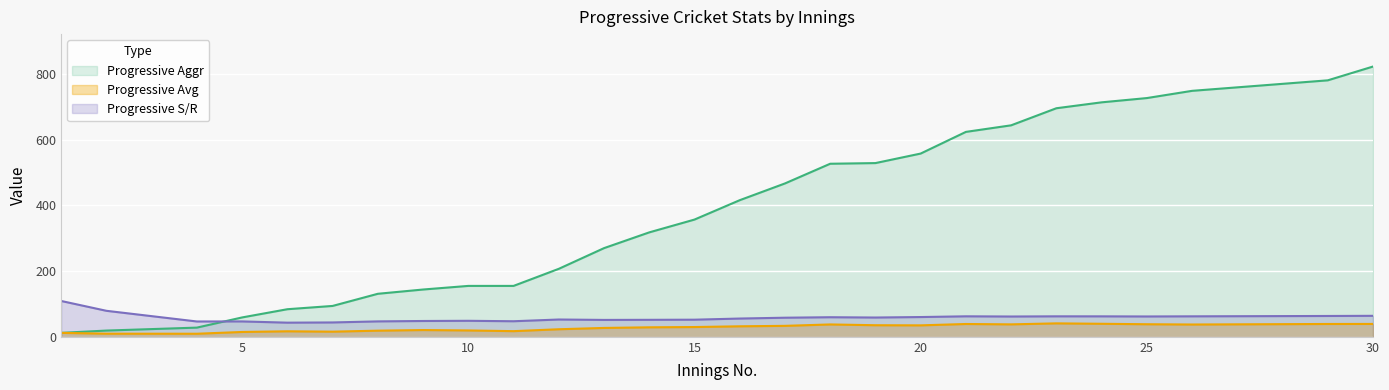

Reading right to left, transcribe all the data shown in this chart.

Progressive Aggr: 823.0	781.0	749.0	727.0	714.0	696.0	644.0	624.0	558.0	529.0	527.0	467.0	416.0	357.0	318.0	270.0	207.0	155.0	155.0	144.0	131.0	94.0	84.0	59.0	28.0	19.0	12.0
Progressive Avg: 39.2	39.0	37.5	38.3	39.7	40.9	37.9	39.0	34.9	35.3	37.6	33.4	32.0	29.8	28.9	27.0	23.0	17.2	19.4	20.6	18.7	15.7	16.8	14.8	9.3	9.5	12.0
Progressive S/R: 63.9	63.4	62.4	61.9	62.3	62.4	61.8	62.4	60.2	58.7	59.6	58.2	55.6	52.1	51.7	51.4	52.7	47.4	48.7	48.2	47.0	43.7	43.1	46.8	46.7	79.2	109.1